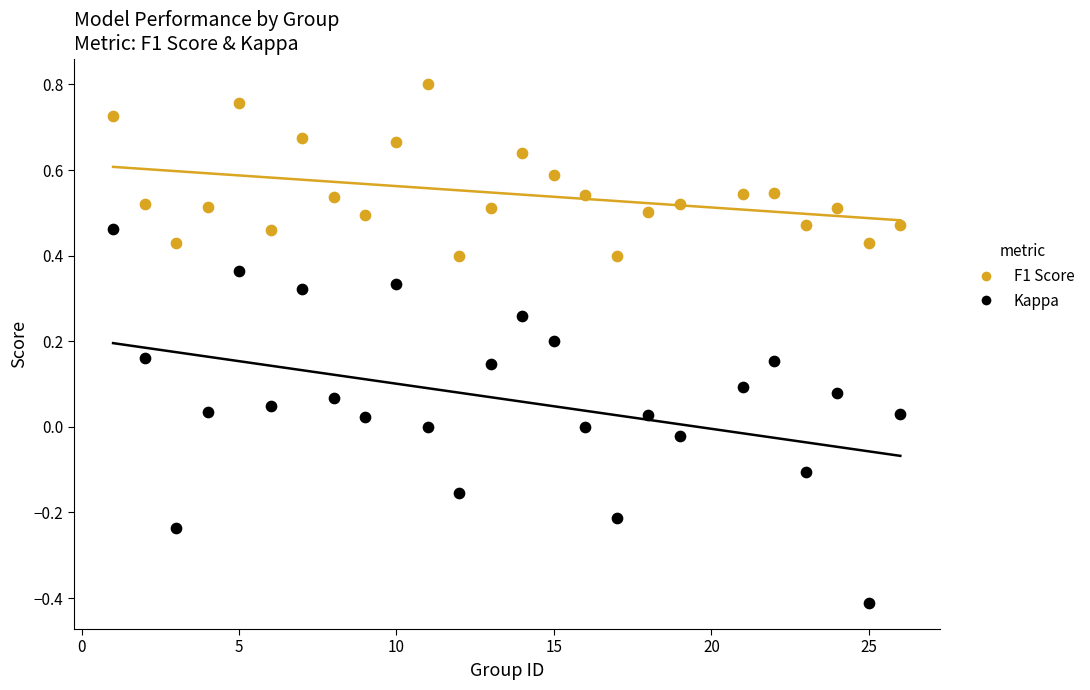

Which series contains the highest Y value?

F1 Score